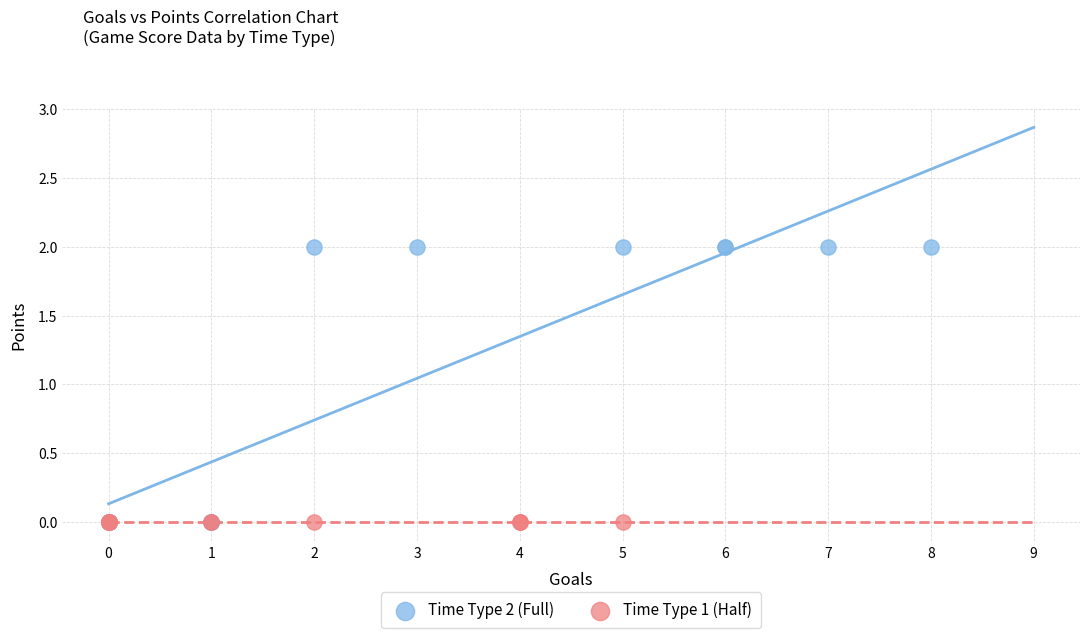

Which series reaches the maximum Y coordinate?

Time Type 2 (Full)